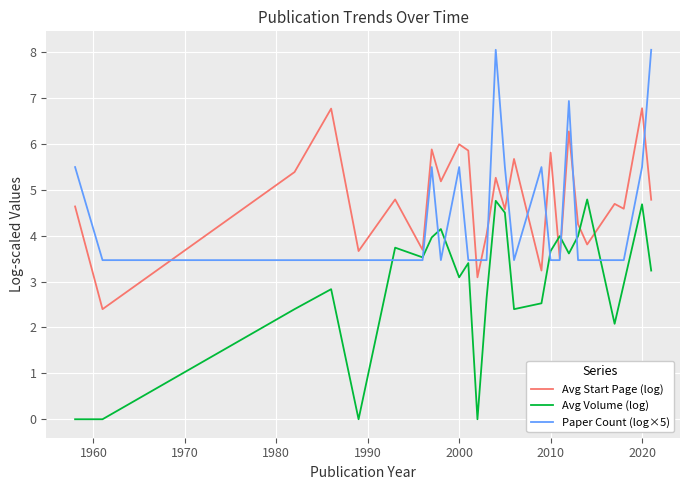

Is this an area chart (filled region under the line)?

No